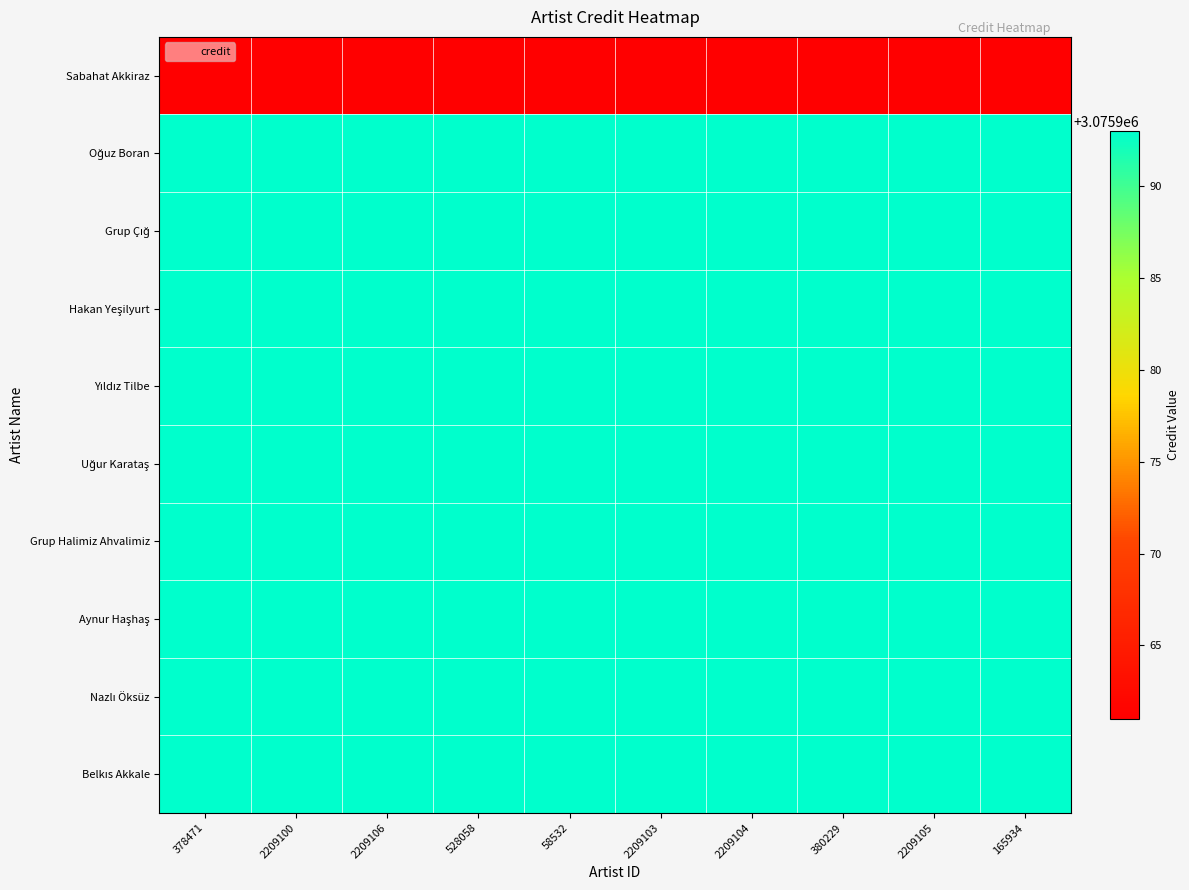

Which series has the largest range (max minus min)?

Sabahat Akkiraz